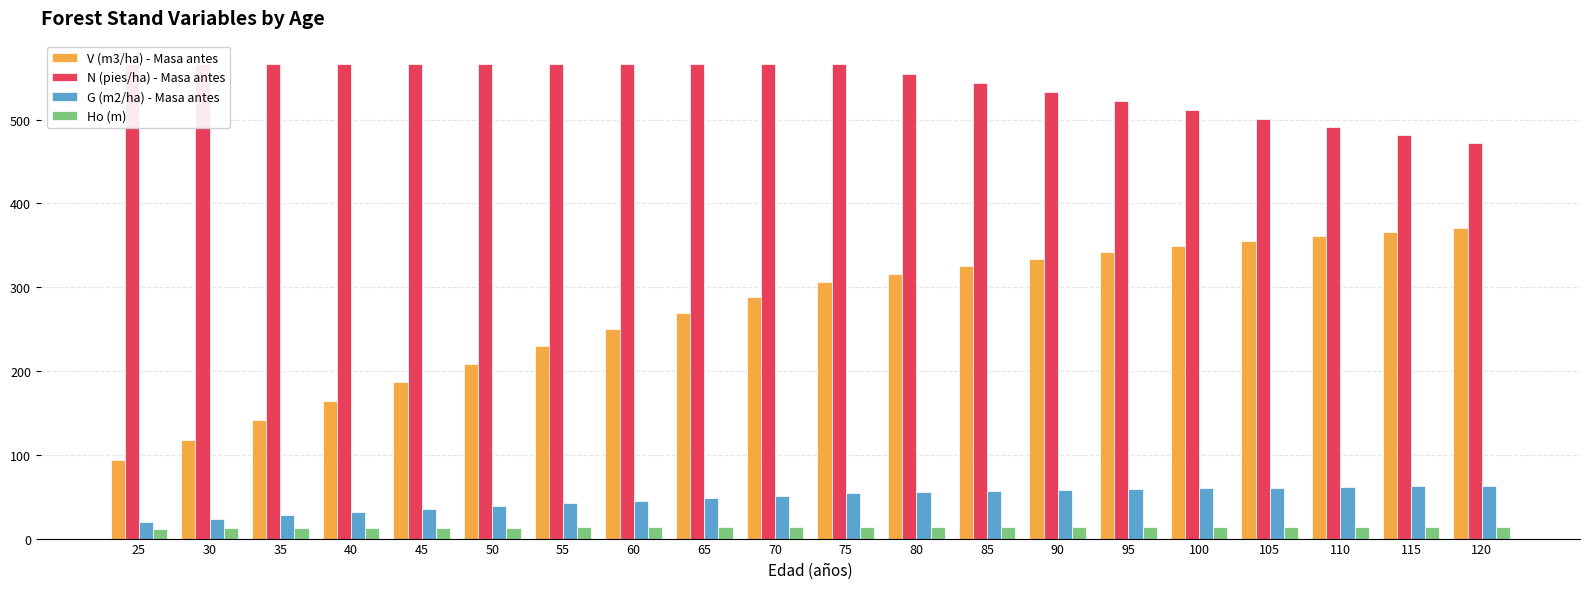

Reading left to right, what are all the values shown in this chart?

V (m3/ha) - Masa antes: 25=94.2	30=118.0	35=141.2	40=164.3	45=186.9	50=208.8	55=229.8	60=250.1	65=269.5	70=288.0	75=305.7	80=316.2	85=325.6	90=334.2	95=342.0	100=349.0	105=355.4	110=361.2	115=366.3	120=370.9
N (pies/ha) - Masa antes: 25=565.9	30=565.9	35=565.9	40=565.9	45=565.9	50=565.9	55=565.9	60=565.9	65=565.9	70=565.9	75=565.9	80=554.6	85=543.5	90=532.6	95=522.0	100=511.5	105=501.3	110=491.3	115=481.4	120=471.8
G (m2/ha) - Masa antes: 25=20.1	30=23.9	35=27.8	40=31.6	45=35.2	50=38.7	55=42.0	60=45.2	65=48.3	70=51.1	75=53.9	80=55.4	85=56.7	90=57.9	95=59.0	100=60.0	105=60.8	110=61.5	115=62.2	120=62.8
Ho (m): 25=11.8	30=12.2	35=12.5	40=12.7	45=12.9	50=13.1	55=13.2	60=13.4	65=13.5	70=13.6	75=13.6	80=13.7	85=13.8	90=13.8	95=13.8	100=13.9	105=13.9	110=14.0	115=14.0	120=14.1